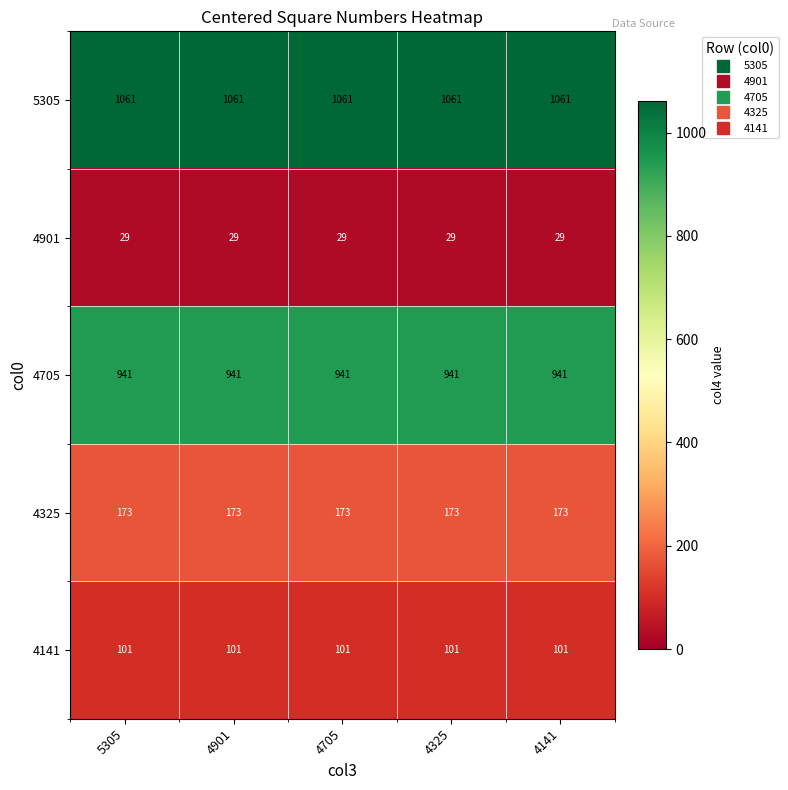

What is the total value across all series at 4141?

2305